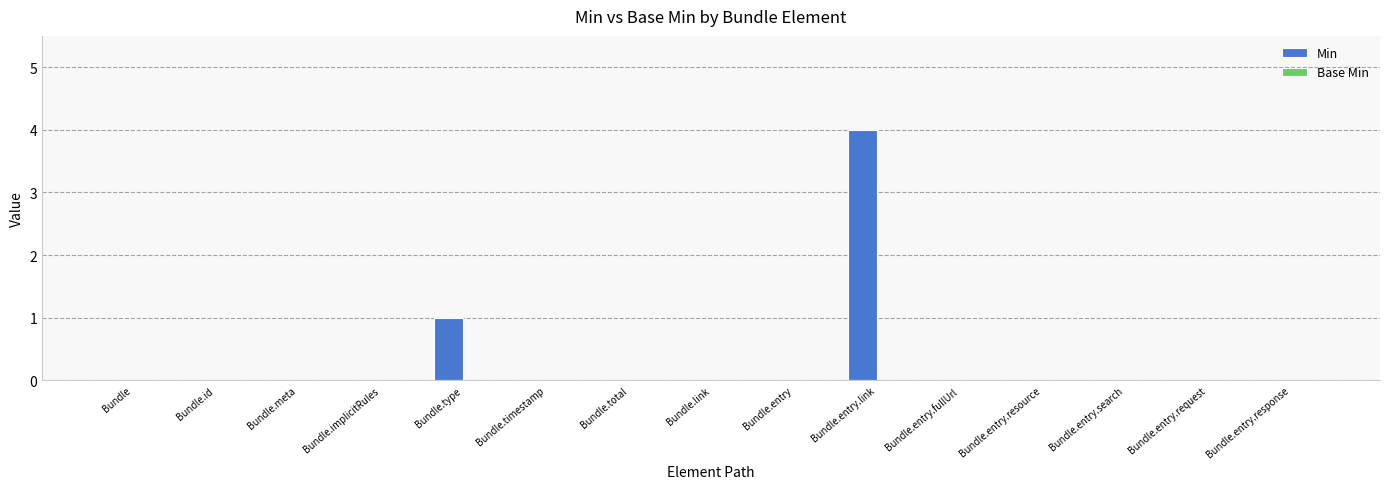

What is the greatest value displayed?

4